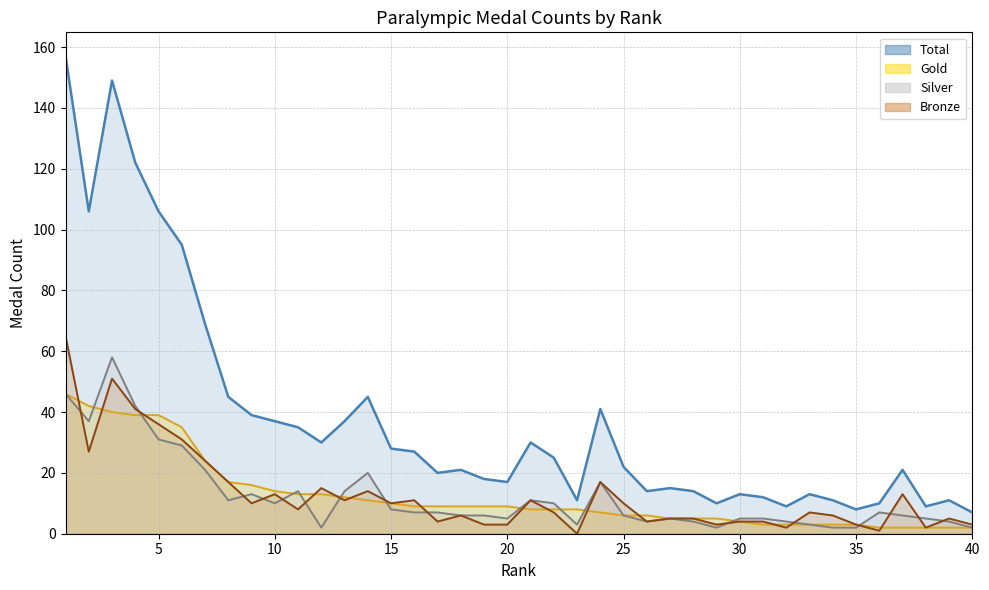

What is the greatest value displayed?

157